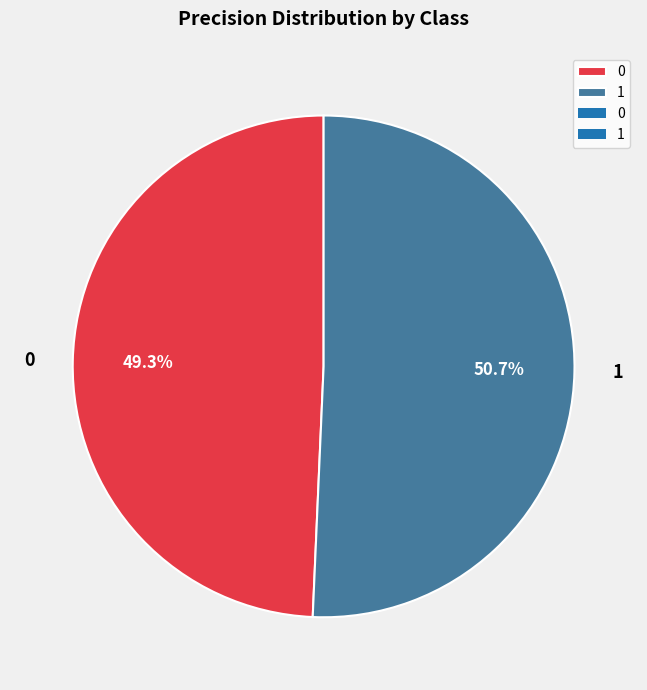

To the nearest percent, what is the difference between the largest and smallest slice percentages?

1%